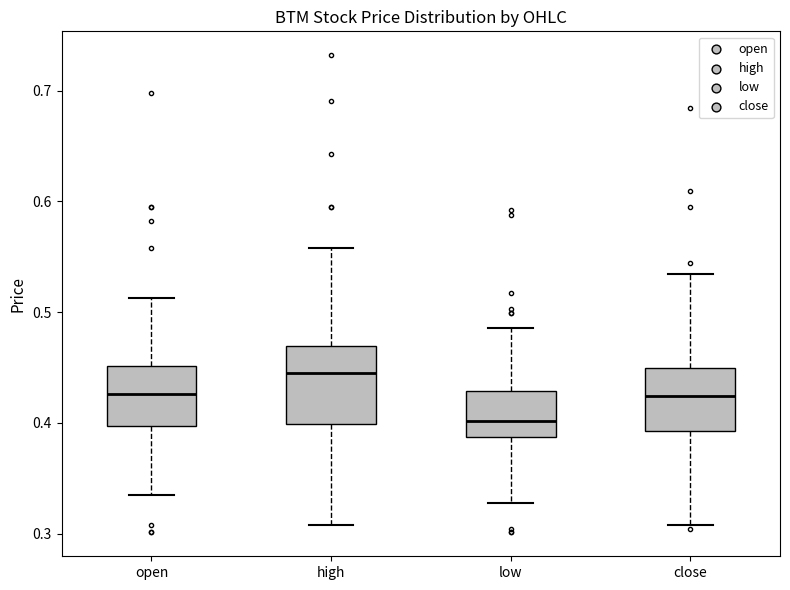

Reading left to right, transcribe this box plot: for each box, give where its median line is, the range the box spans, and where its two whiskers end, as read against the y-axis. The values are not printed on the chart, so give them approximately, as read against the axis.

open: median 0.43, box 0.40 to 0.45, whiskers 0.34 to 0.51
high: median 0.45, box 0.40 to 0.47, whiskers 0.31 to 0.56
low: median 0.40, box 0.39 to 0.43, whiskers 0.33 to 0.49
close: median 0.42, box 0.39 to 0.45, whiskers 0.31 to 0.53